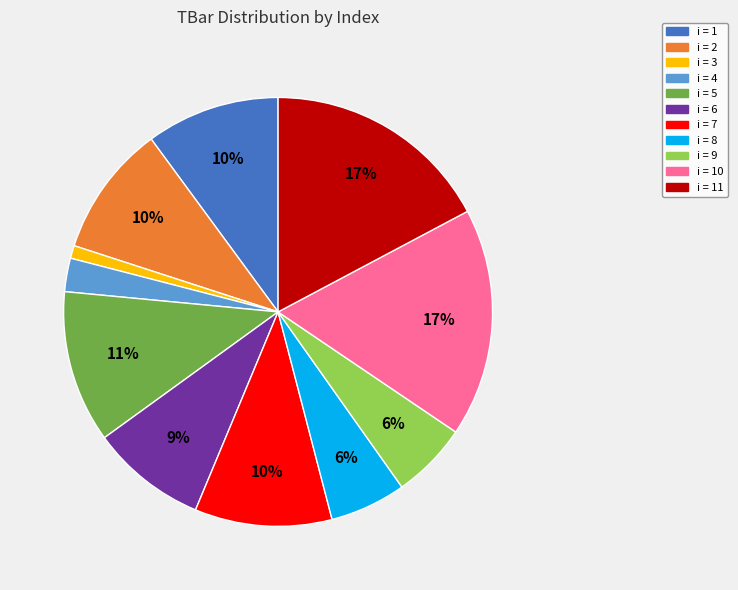

Is there any slice that represents more than half of the pie?

No